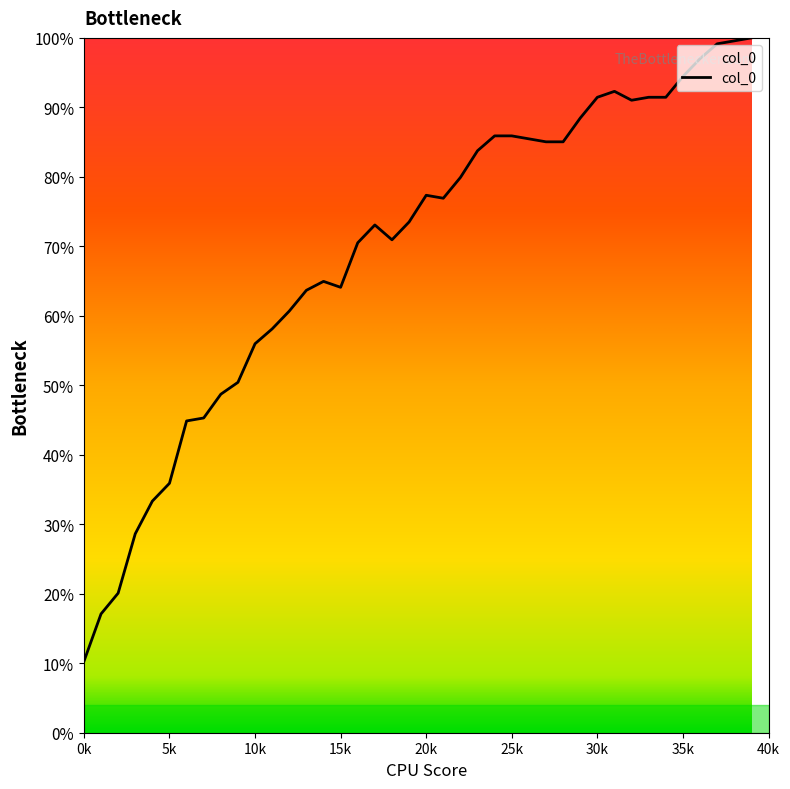

What is the sum of all values?

2771.8